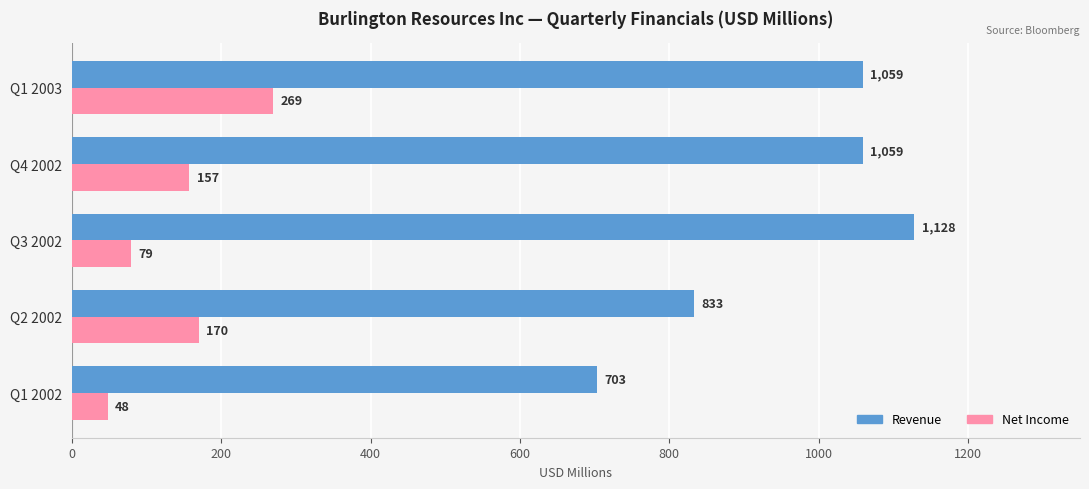

What is the sum of the Revenue values at Q1 2003 and Q4 2002?

2118